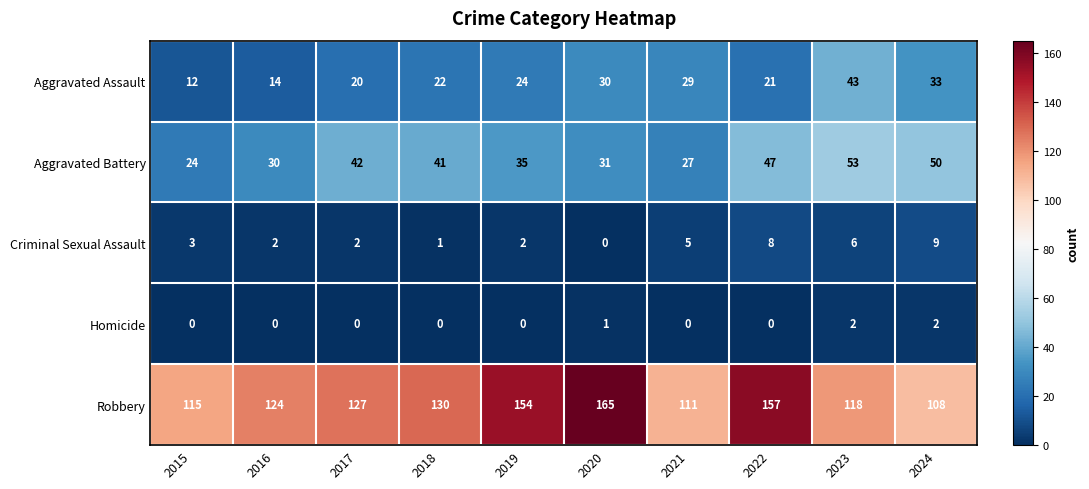

Which series has the largest range (max minus min)?

Robbery